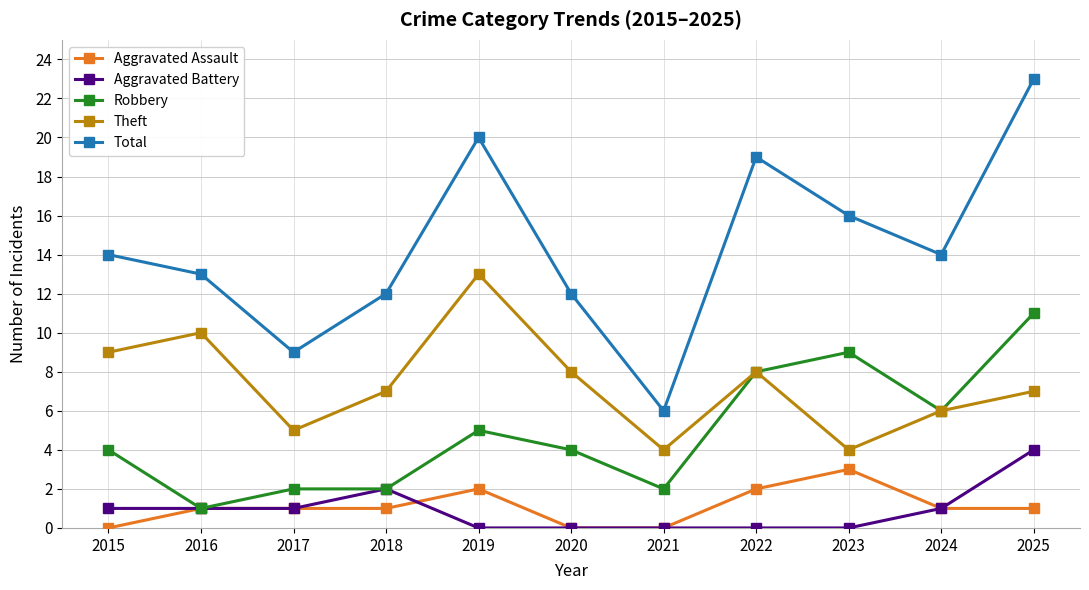

What are all the series names shown in the legend?

Aggravated Assault, Aggravated Battery, Robbery, Theft, Total